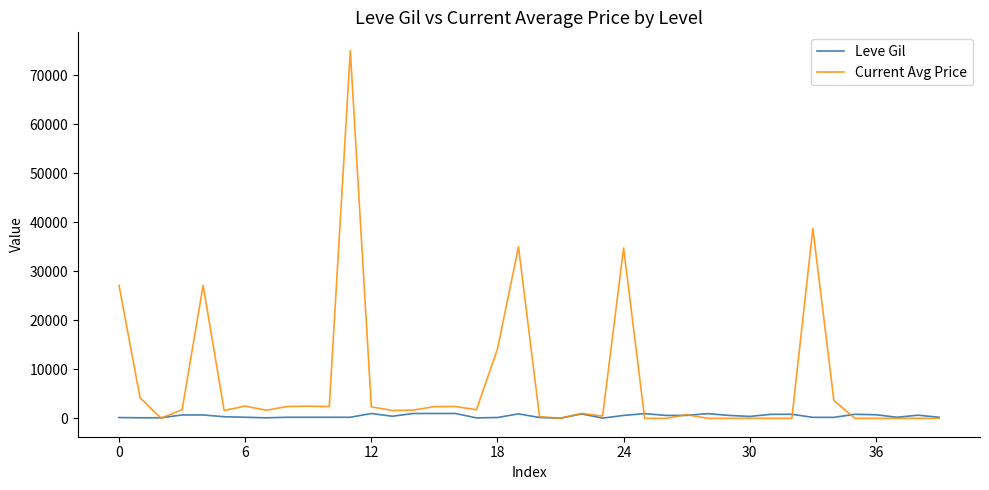

List the series in order of their peak value, highest first.

Current Avg Price, Leve Gil